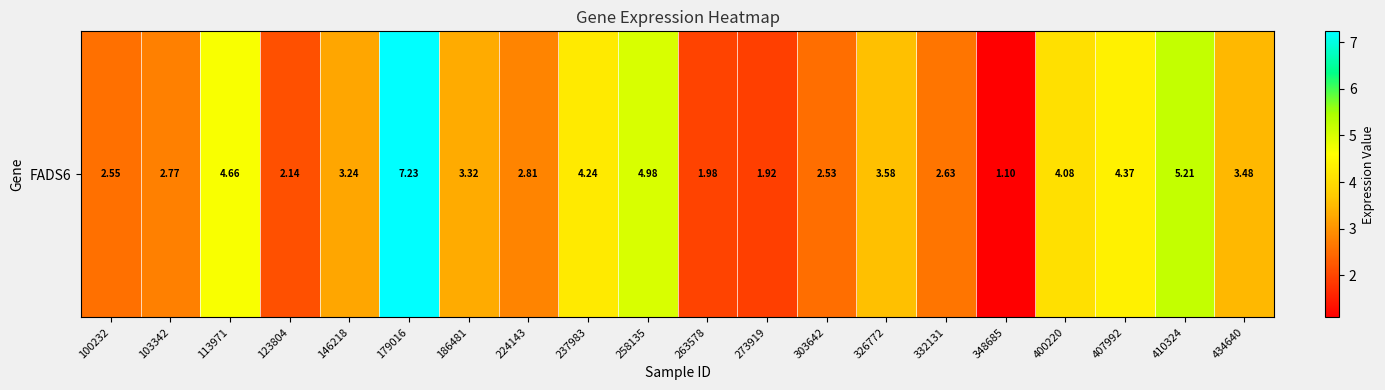

What is the average value?

3.4